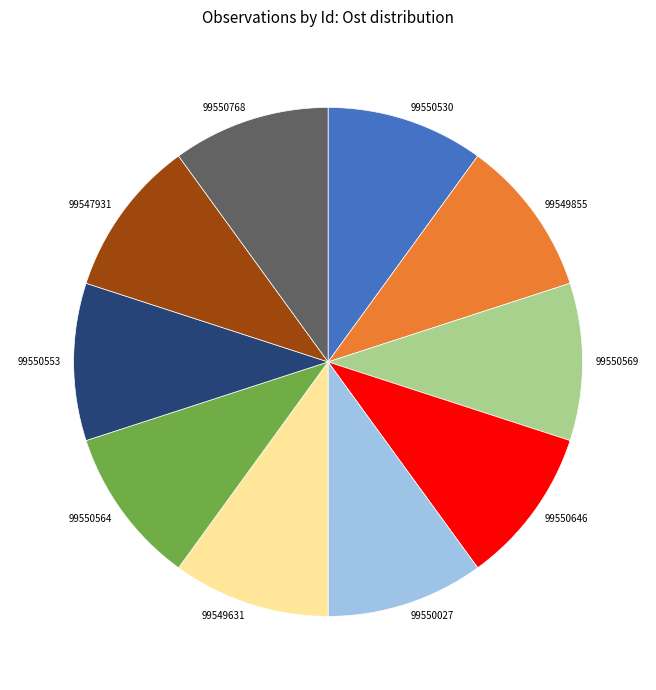

Approximately how many times larger is the value at 99549631 compared to 99550027?

1.0